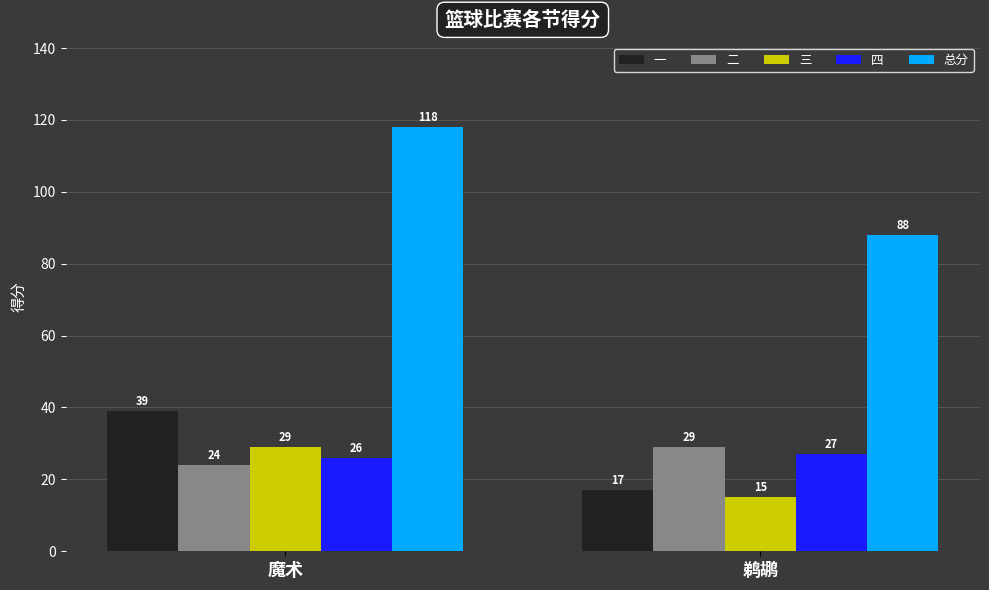

How many groups of bars are there?

2